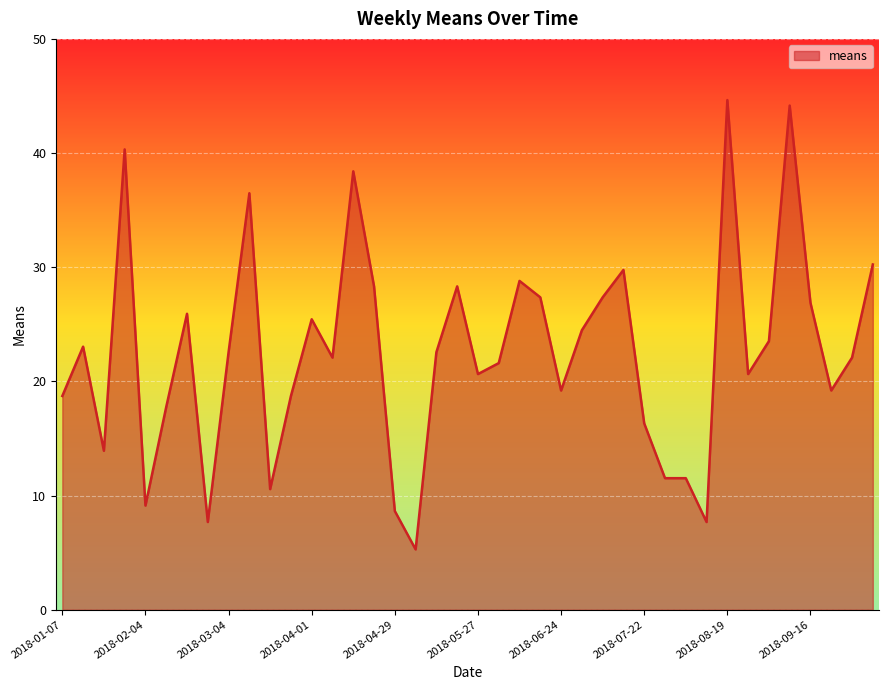

What is the difference between the maximum and minimum values?

39.4